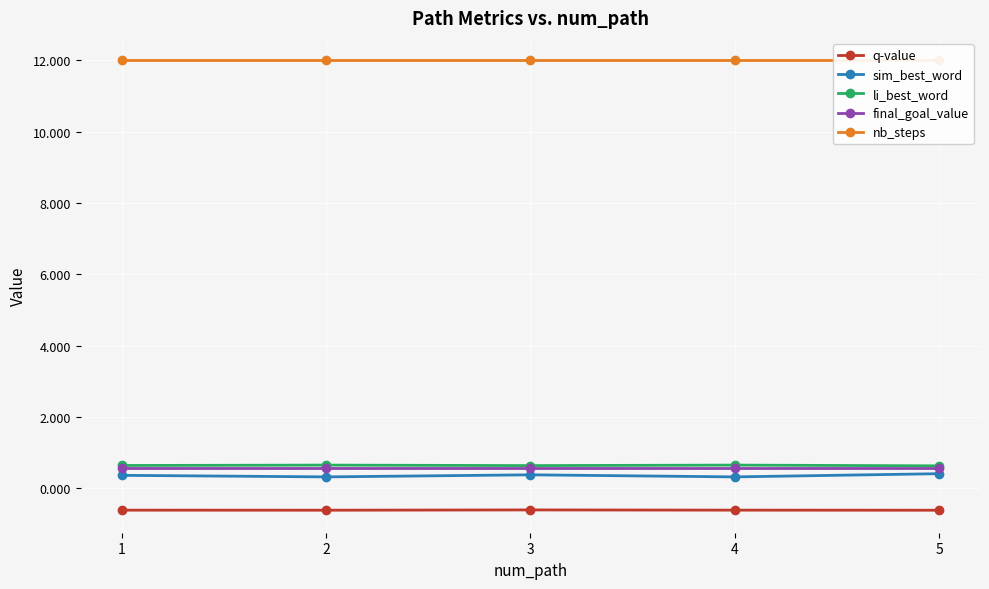

Which label corresponds to the smallest value in the chart?

5